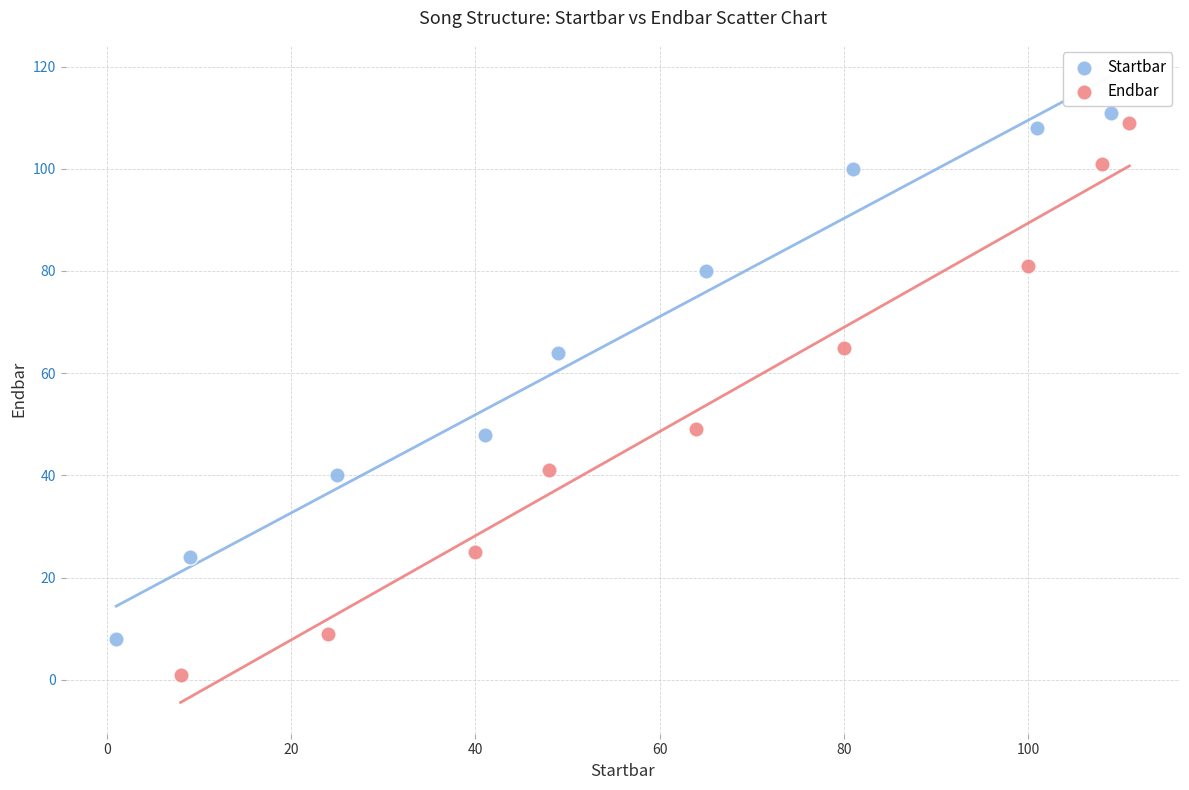

Which series contains the lowest Y value?

Endbar